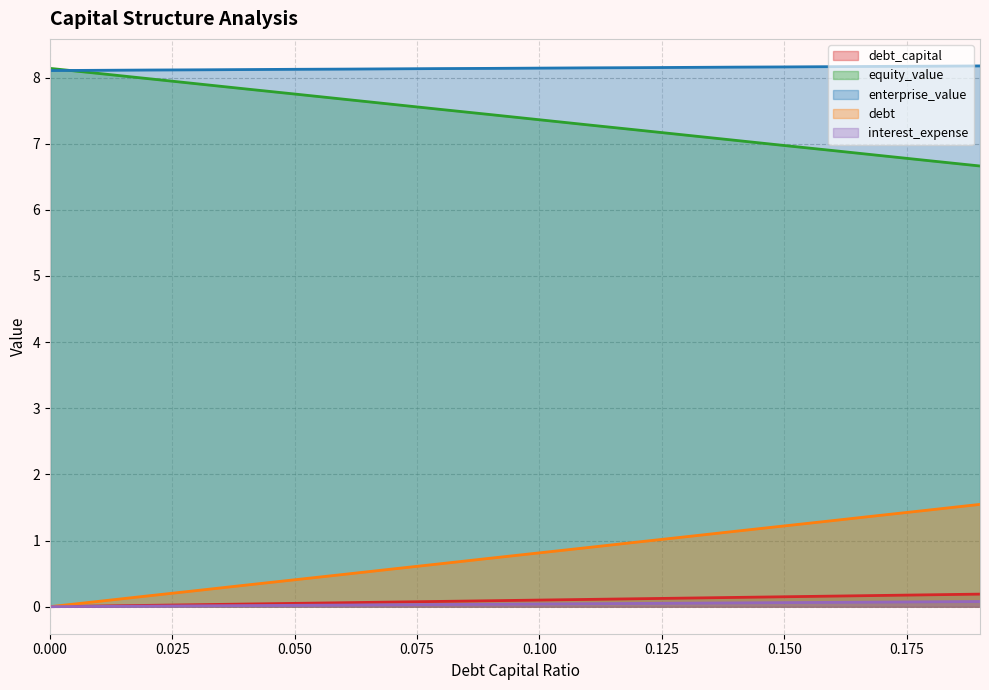

How many values in interest_expense are above zero?

19